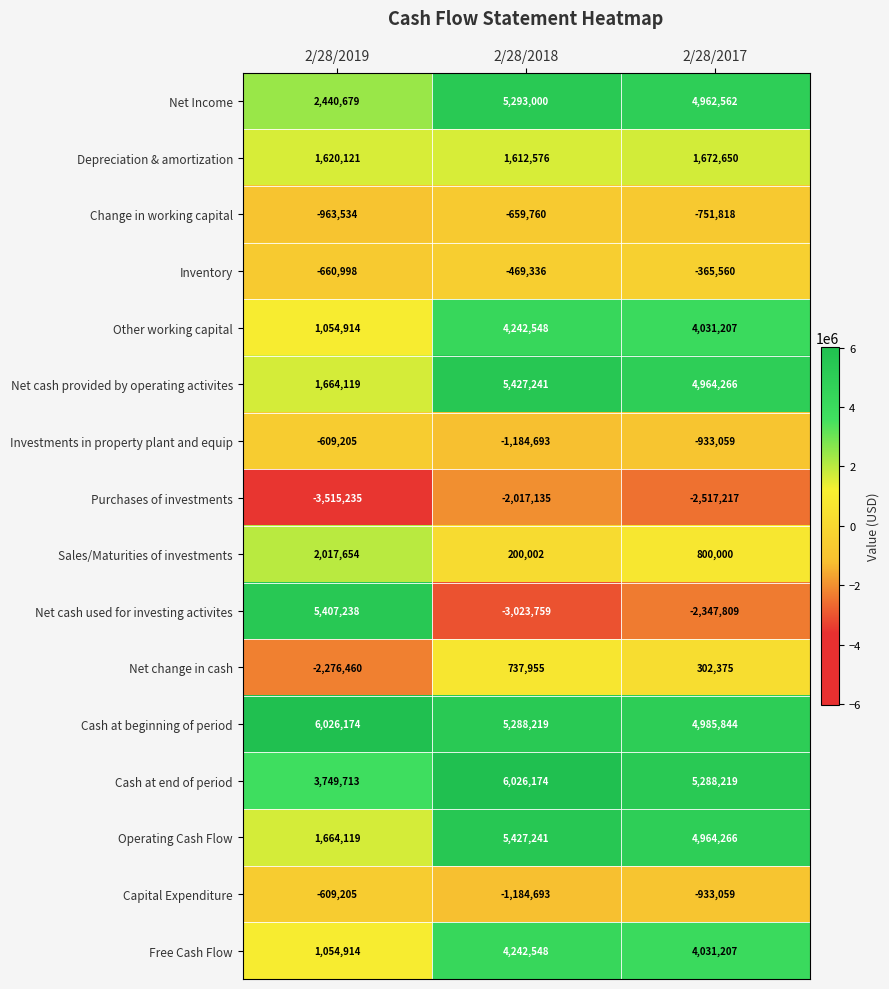

What is the spread (max minus min) of values at 2/28/2019?

9541409